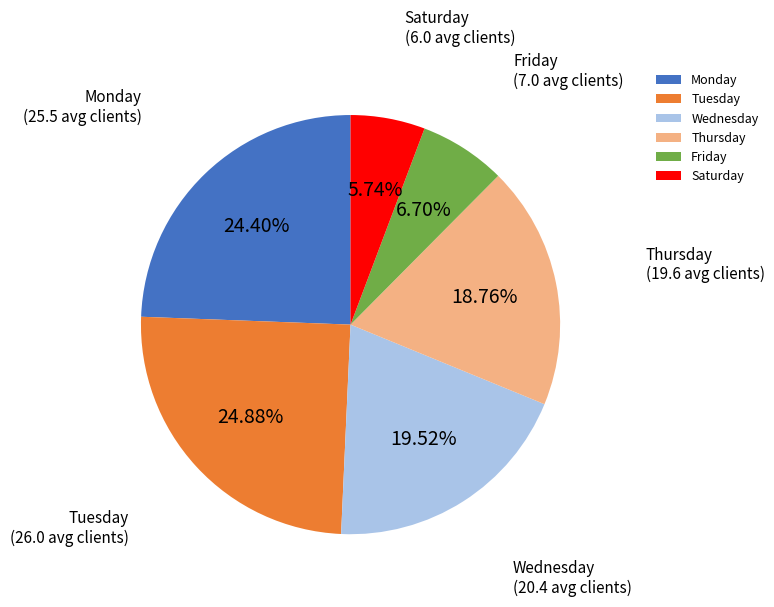

What percentage do Friday and Wednesday together represent?

26.2%